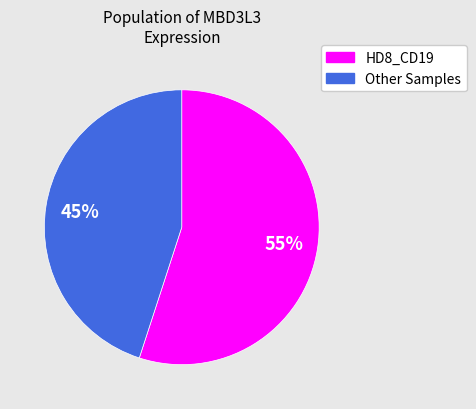

To the nearest percent, what percentage of the pie is Other Samples?

45%